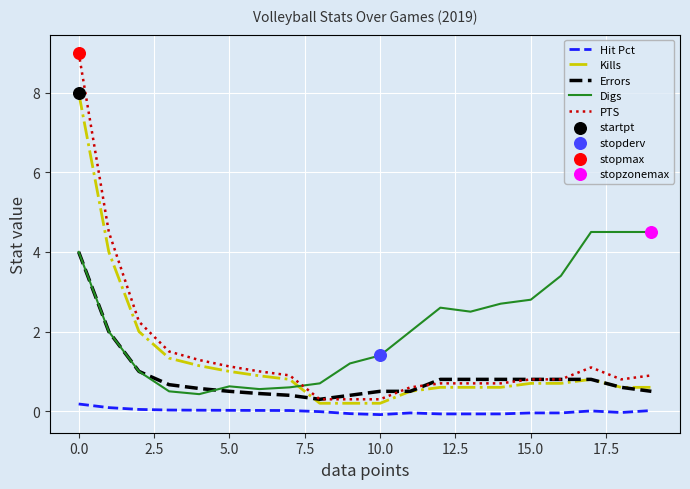

At how many categories does at least one series exceed 6?

1